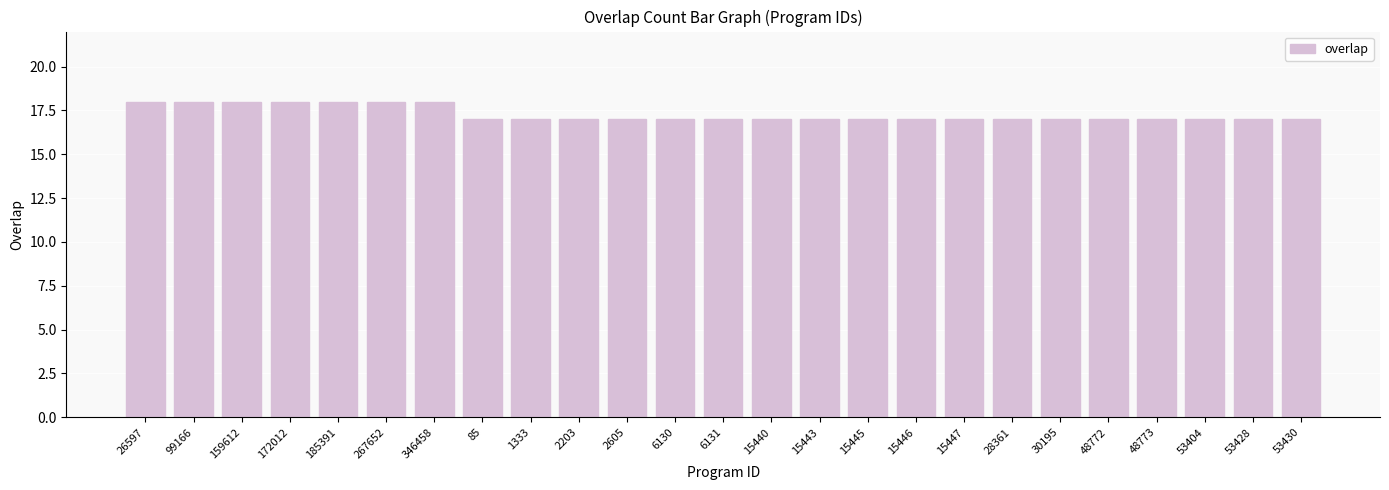

Reading right to left, what are all the values shown in this chart?

17	17	17	17	17	17	17	17	17	17	17	17	17	17	17	17	17	17	18	18	18	18	18	18	18